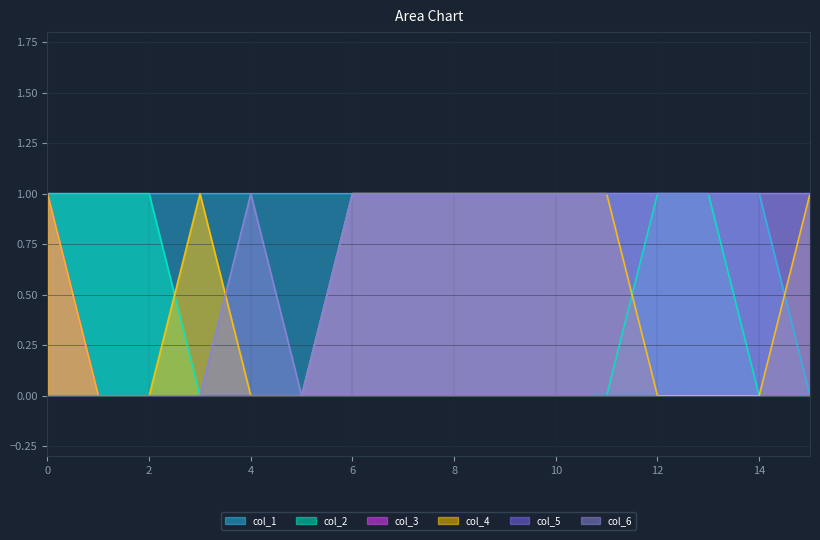

Where is col_1 nearest to the value 0?

15